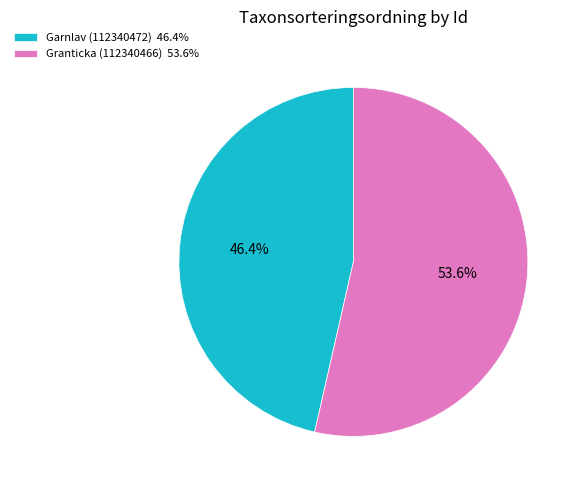

To the nearest percent, what is the combined percentage of Garnlav (112340472) and Granticka (112340466)?

100%